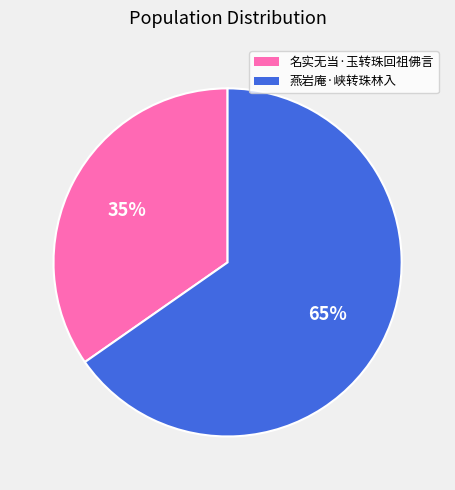

What is the smallest slice in the pie chart?

名实无当·玉转珠回祖佛言